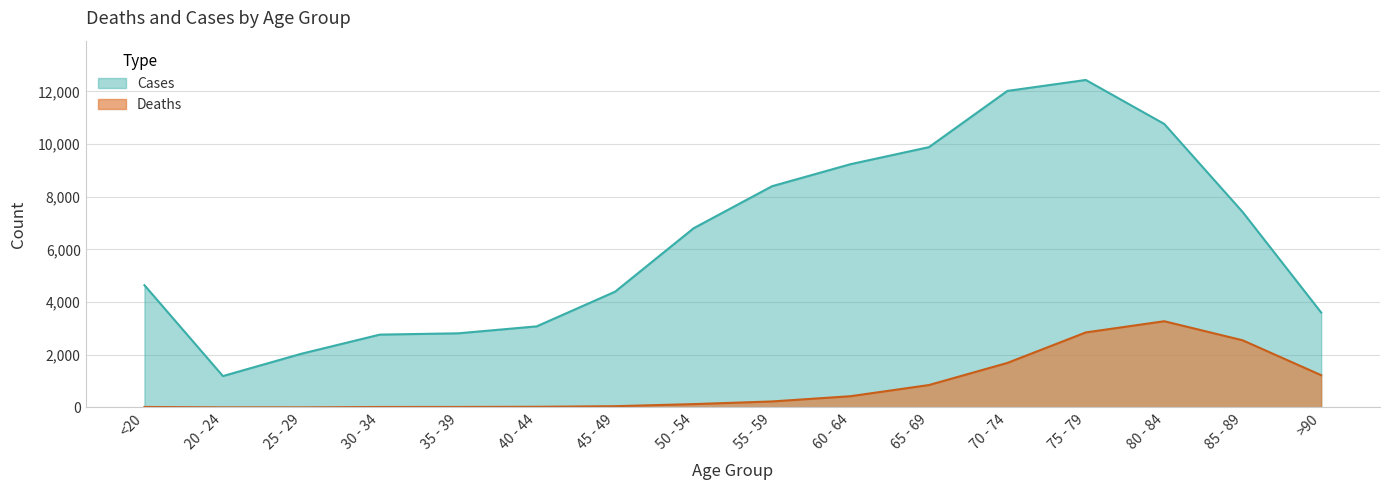

How many lines are shown in the chart?

2